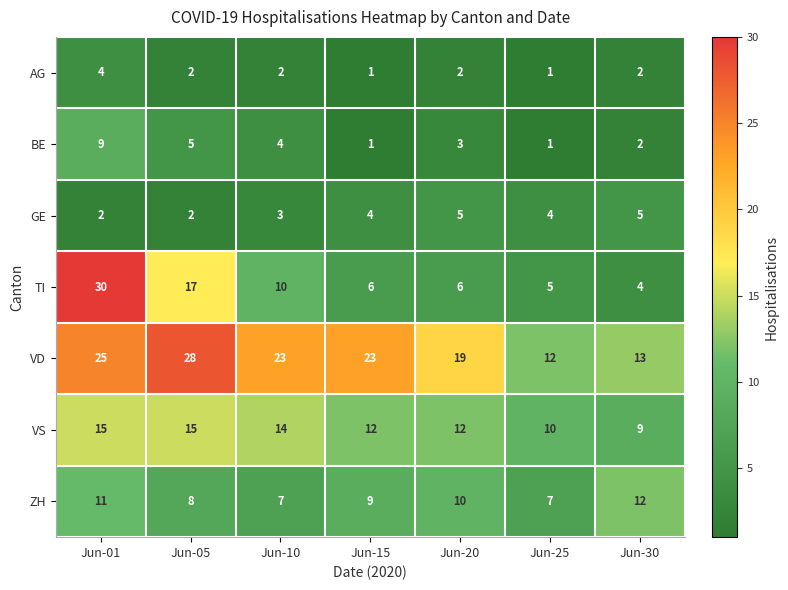

Rank the series by their maximum value, from lowest to highest.

AG, GE, BE, ZH, VS, VD, TI